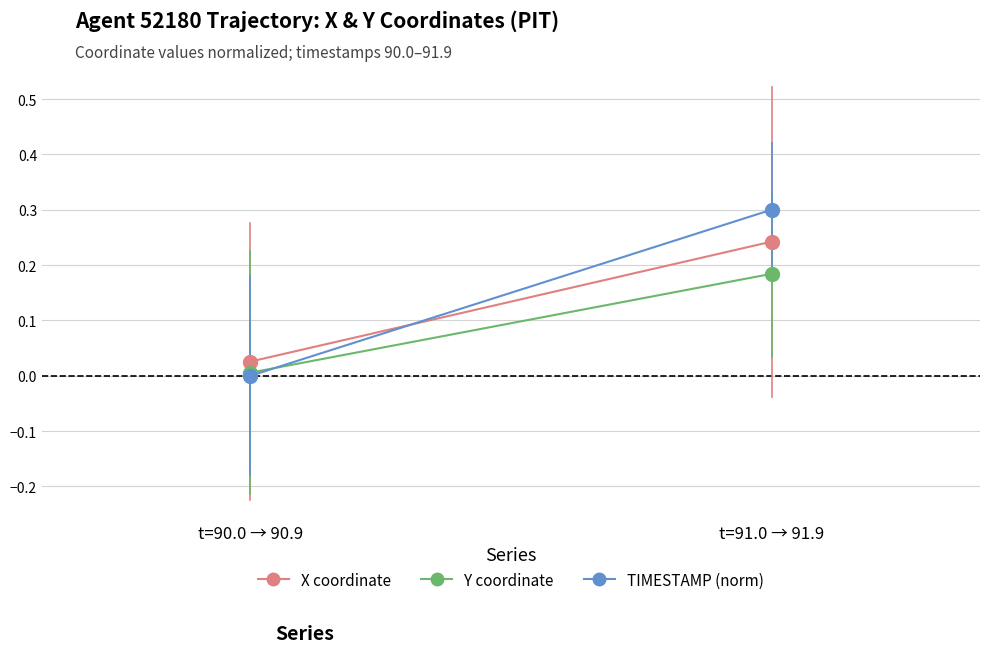

What is the sum of all TIMESTAMP (norm) values?

0.3